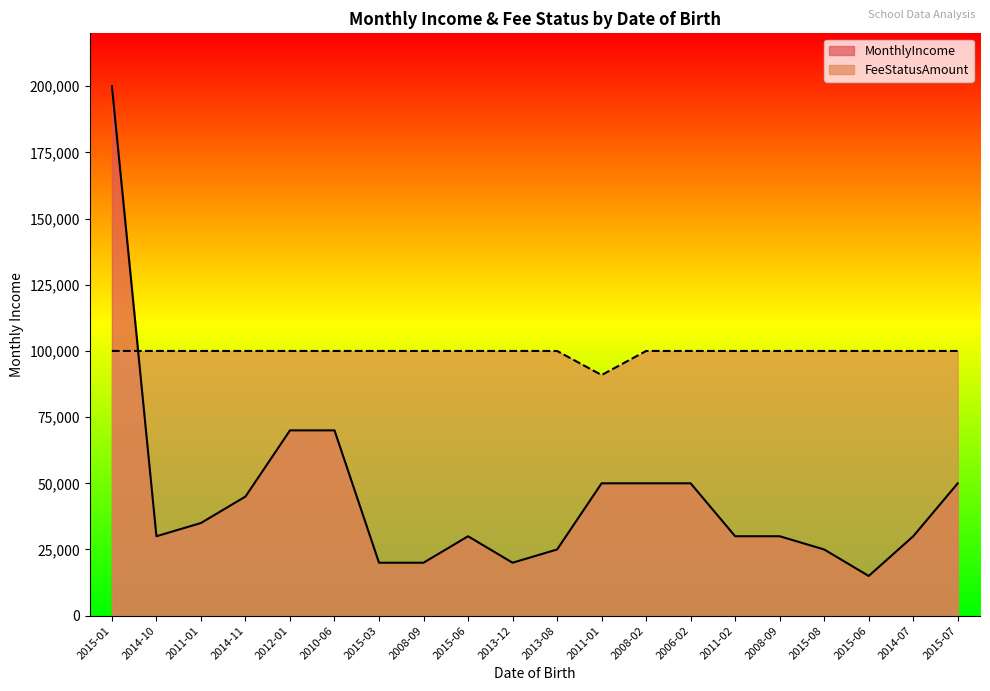

What is the maximum value shown in the chart?

200000.0